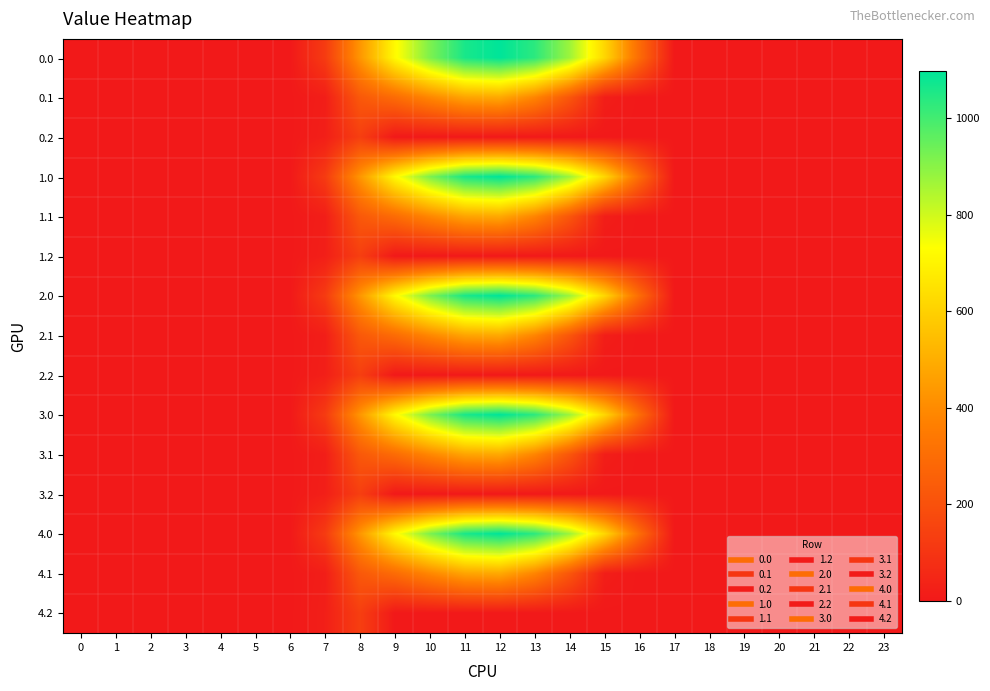

At 13, list the series in order from smallest to largest.

0.2, 1.2, 2.2, 3.2, 4.2, 0.1, 1.1, 2.1, 3.1, 4.1, 0.0, 1.0, 2.0, 3.0, 4.0